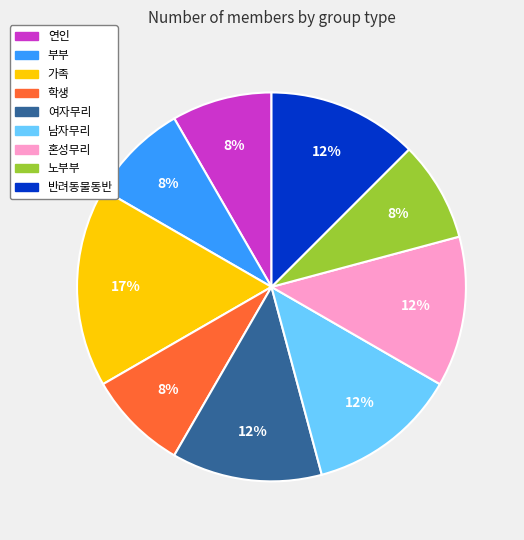

Which category has the biggest portion of the pie?

가족